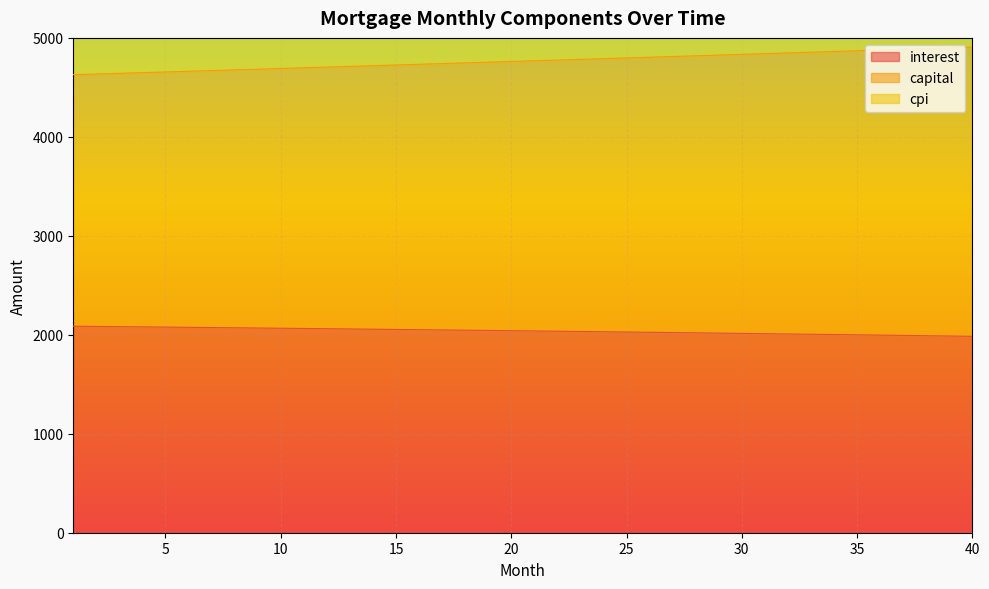

The value of interest at 11 is 1036.1. True or false?

False